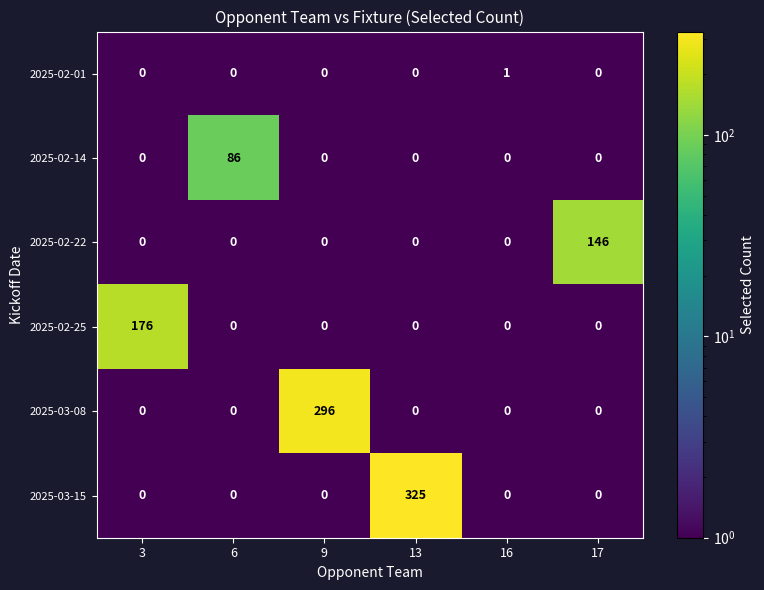

What is the maximum value shown in the chart?

325